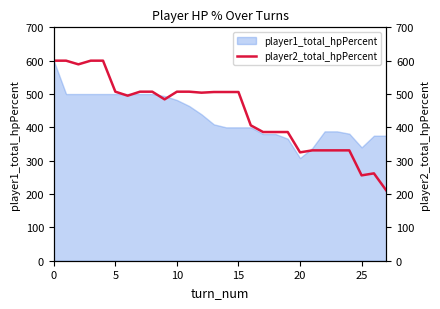

What is the maximum value for player1_total_hpPercent?

600